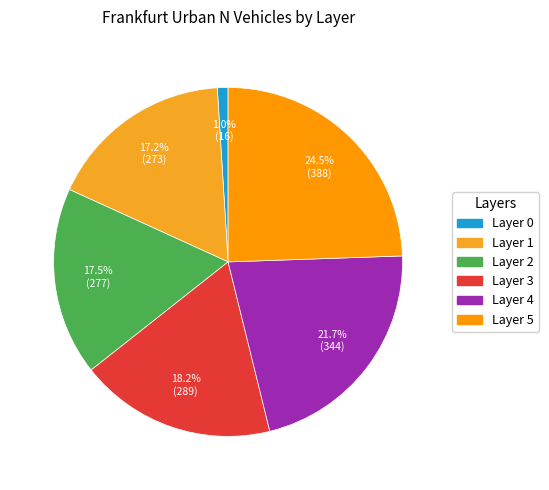

How many slices are in this pie chart?

6